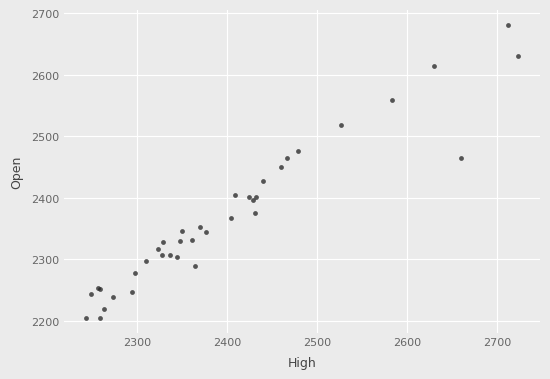

What Y value in the scatter plot is closest to 2443?

2449.5